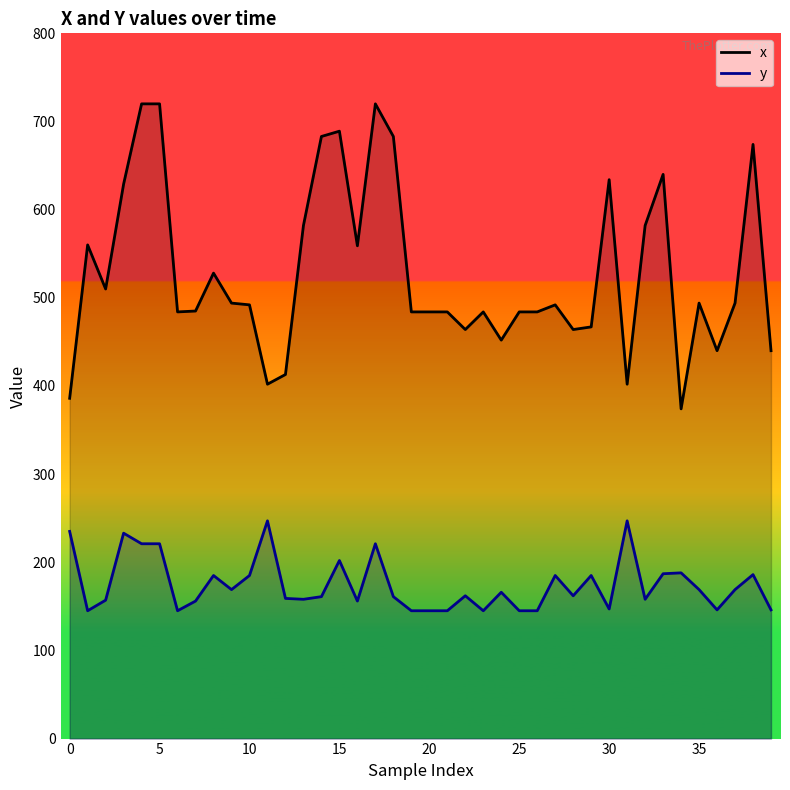

At which label does y reach its minimum?

1